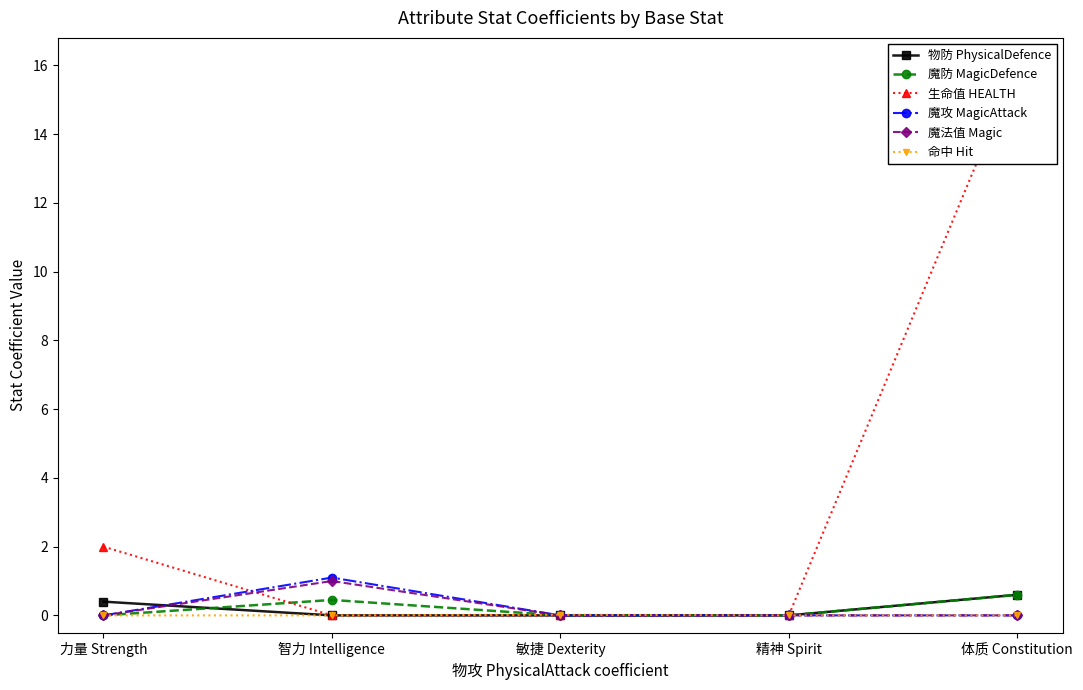

What is the difference between the maximum and minimum values in the 生命值 HEALTH series?

16.0